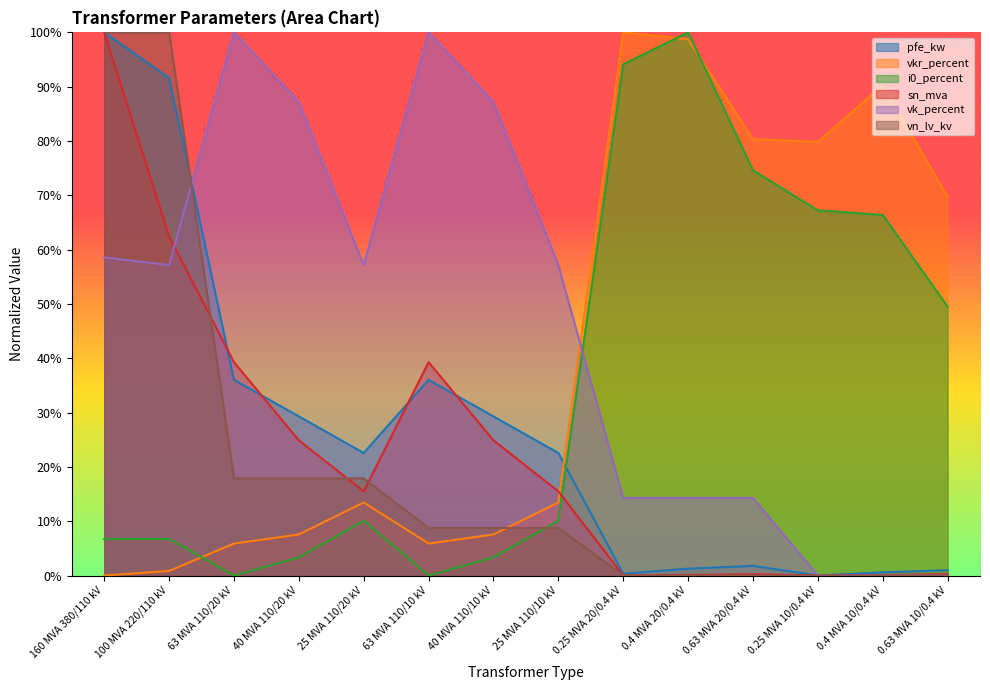

Which series changed the most between 100 MVA 220/110 kV and 63 MVA 110/10 kV?

vn_lv_kv